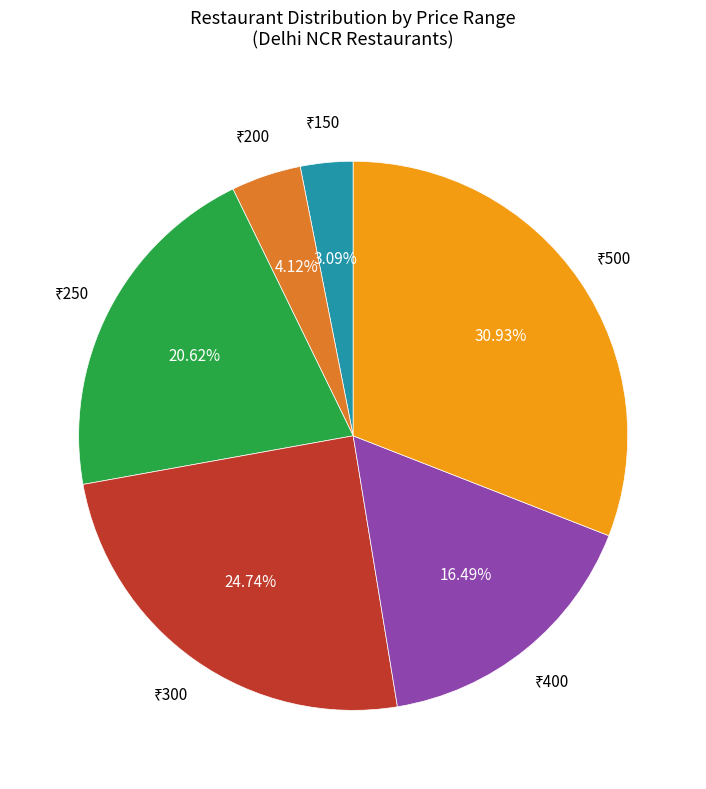

Is there a majority slice in this chart?

No